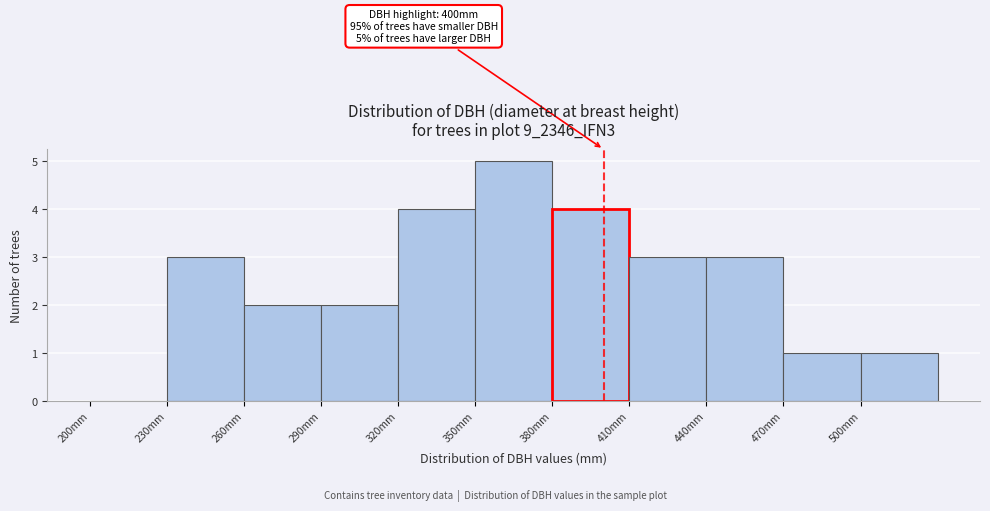

Which range on the x-axis has the tallest bar?

350 to 380